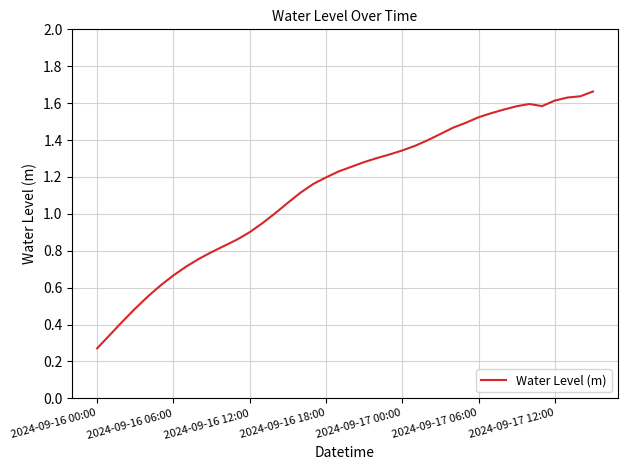

Does the chart display data point markers on the line(s)?

No